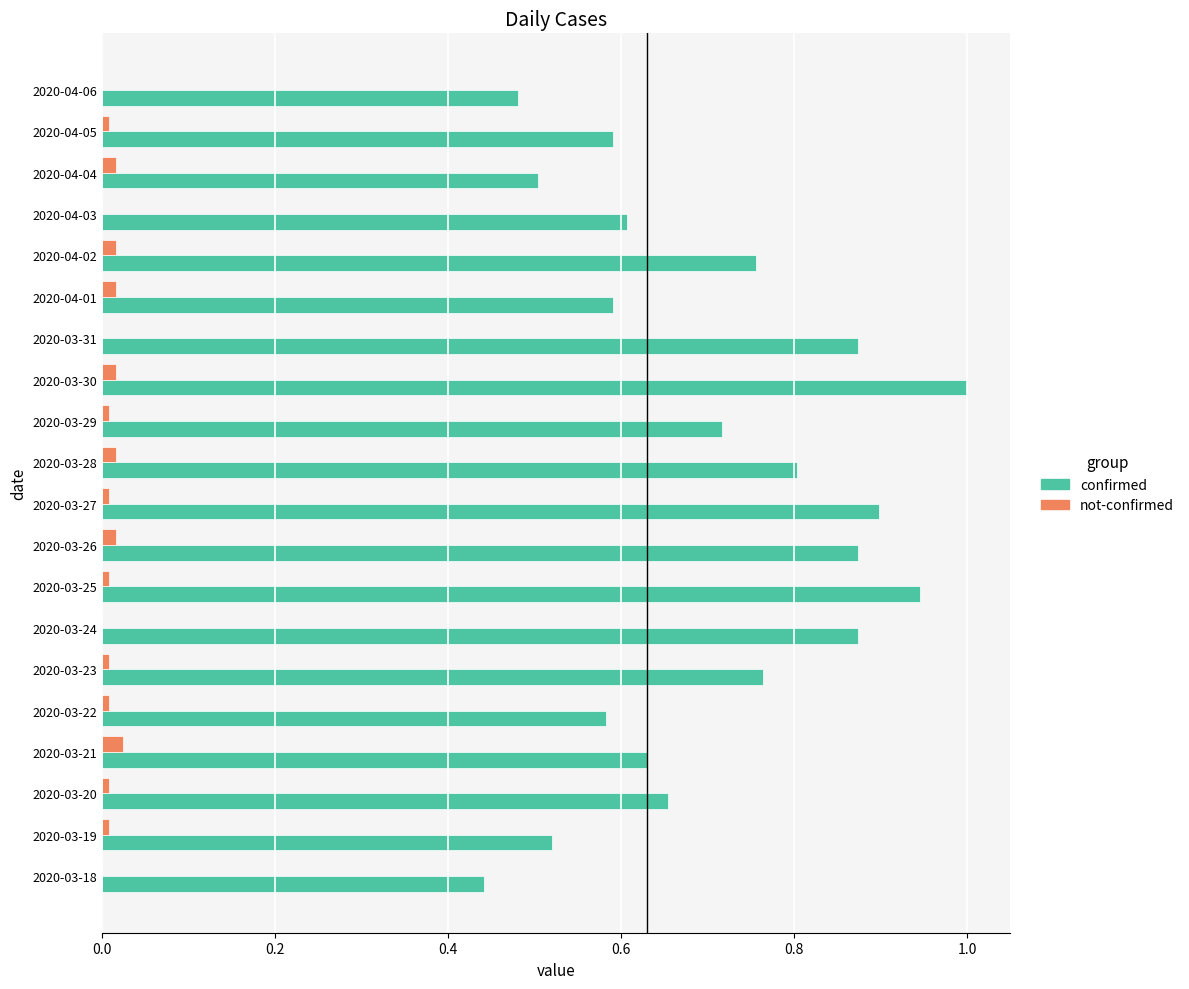

The value of confirmed at 2020-03-30 is 1.0. True or false?

True